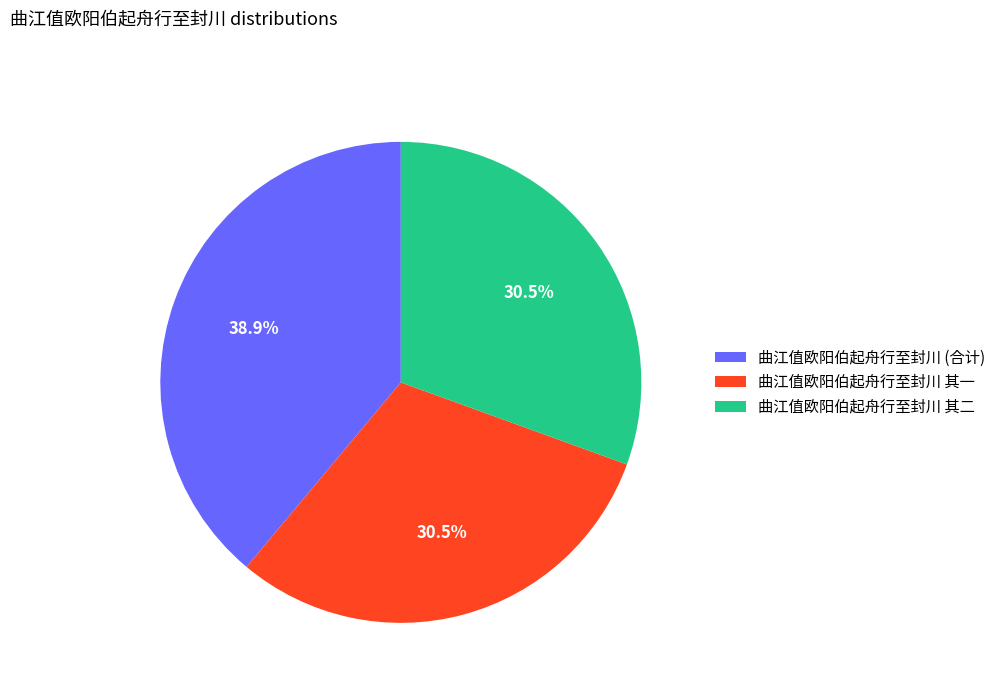

Does 曲江值欧阳伯起舟行至封川 其一 represent more than half of the total?

No